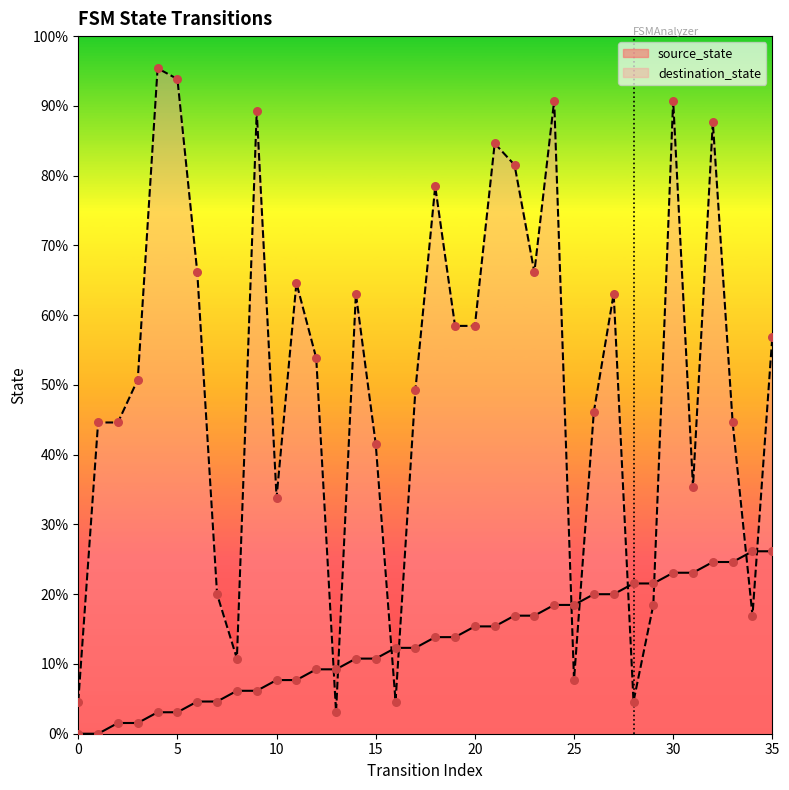

At which category is the sum across all series the highest?

30